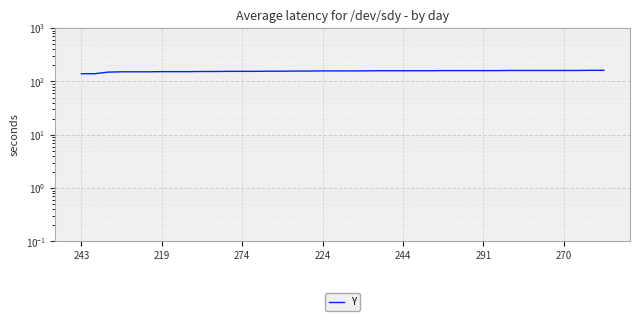

What is the label of the 32nd point from the left?

31